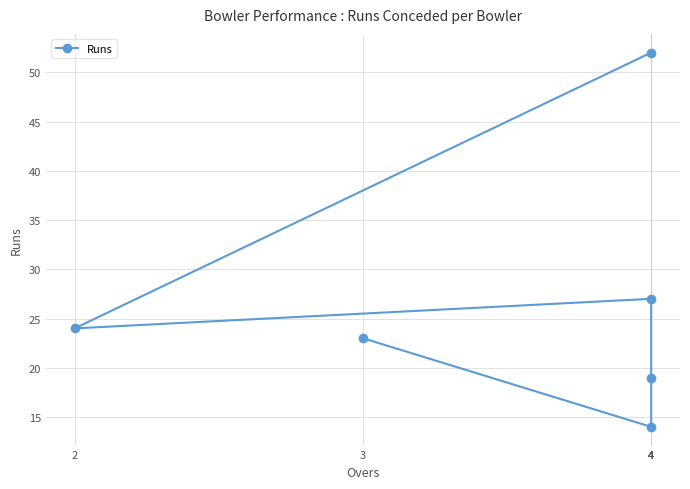

What is the change in value from 4 to 4?

+33